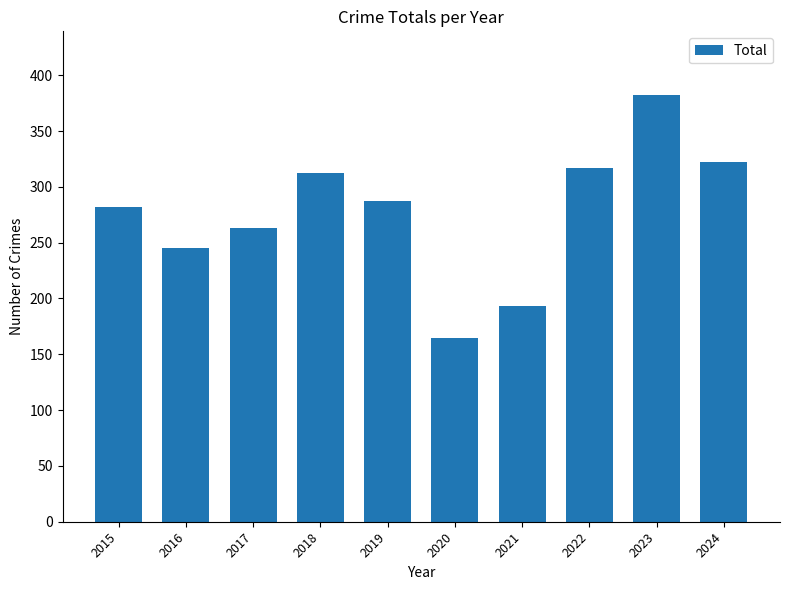

How many bars are there in total?

10